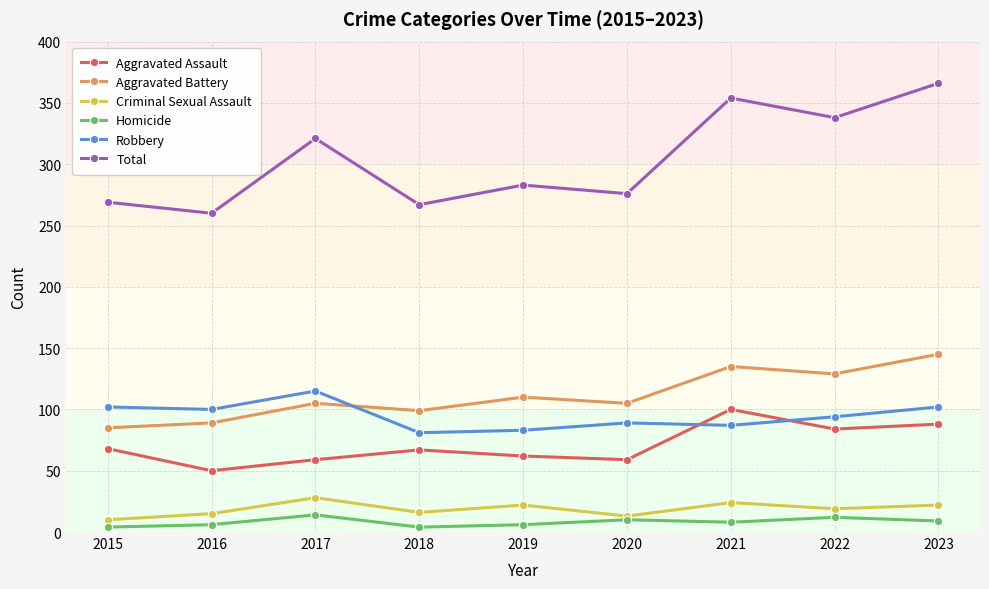

True or false: Homicide and Aggravated Battery intersect in this chart.

False